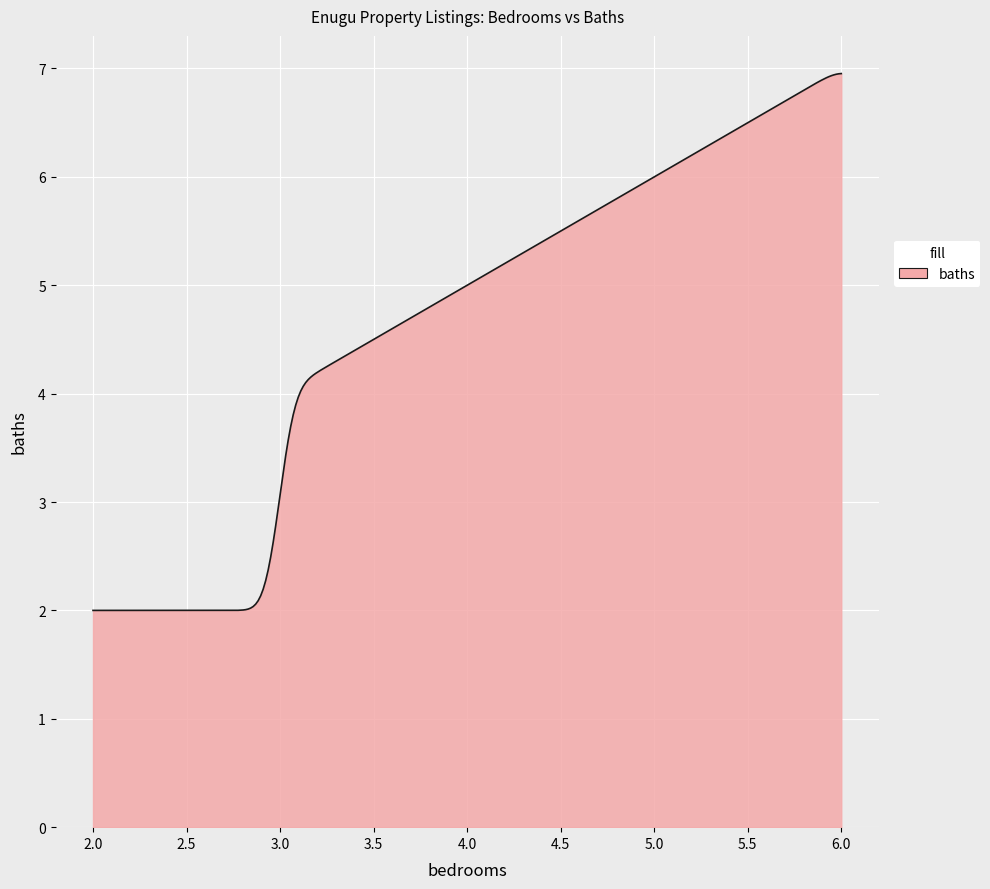

What is the minimum value shown in the chart?

2.0